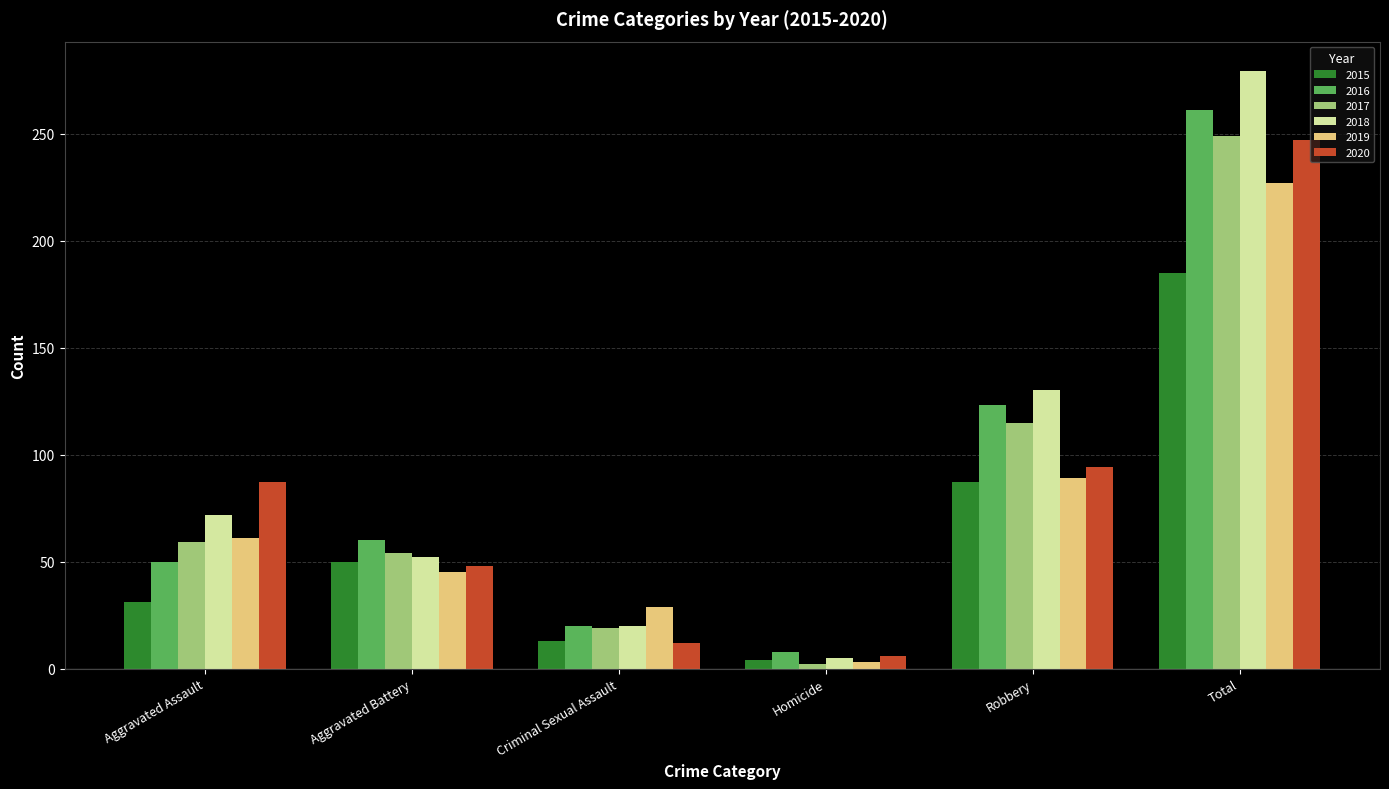

How many bars are there in each group?

6